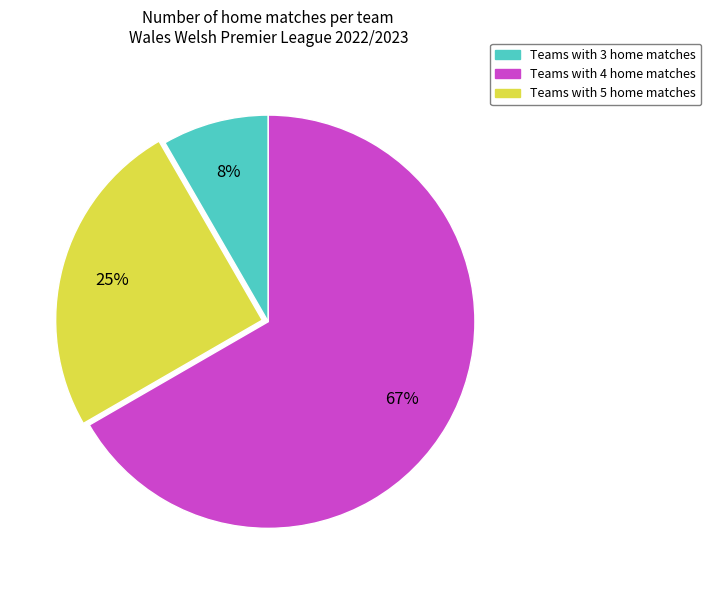

To the nearest percent, what is the average slice percentage?

33%